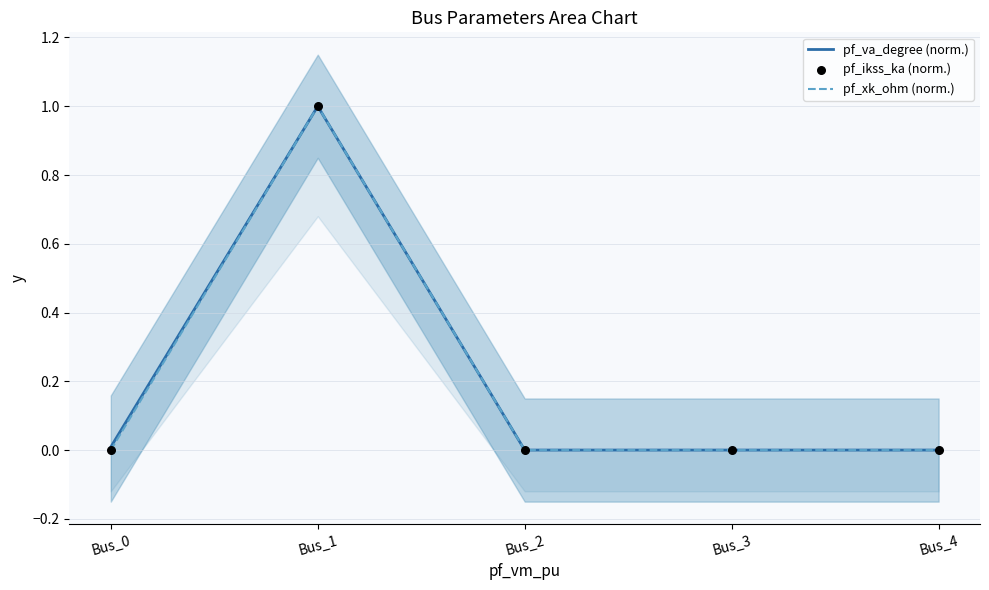

What are all the series names shown in the legend?

pf_va_degree (norm.), pf_xk_ohm (norm.), pf_ikss_ka (norm.)